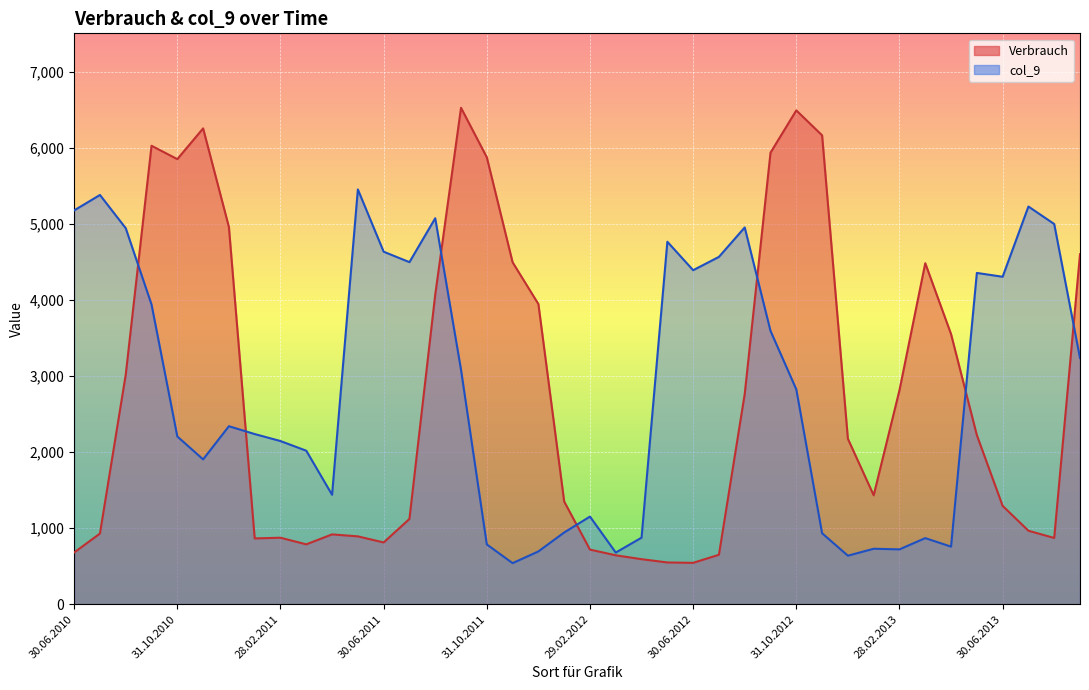

Reading right to left, list all the values displayed in this chart.

4600	870	965	1292	2222	3550	4482	2812	1431	2174	6163	6491	5935	2762	649	543	548	591	642	717	1349	3945	4494	5874	6525	4069	1120	811	891	917	786	873	864	4958	6254	5850	6026	3017	928	679